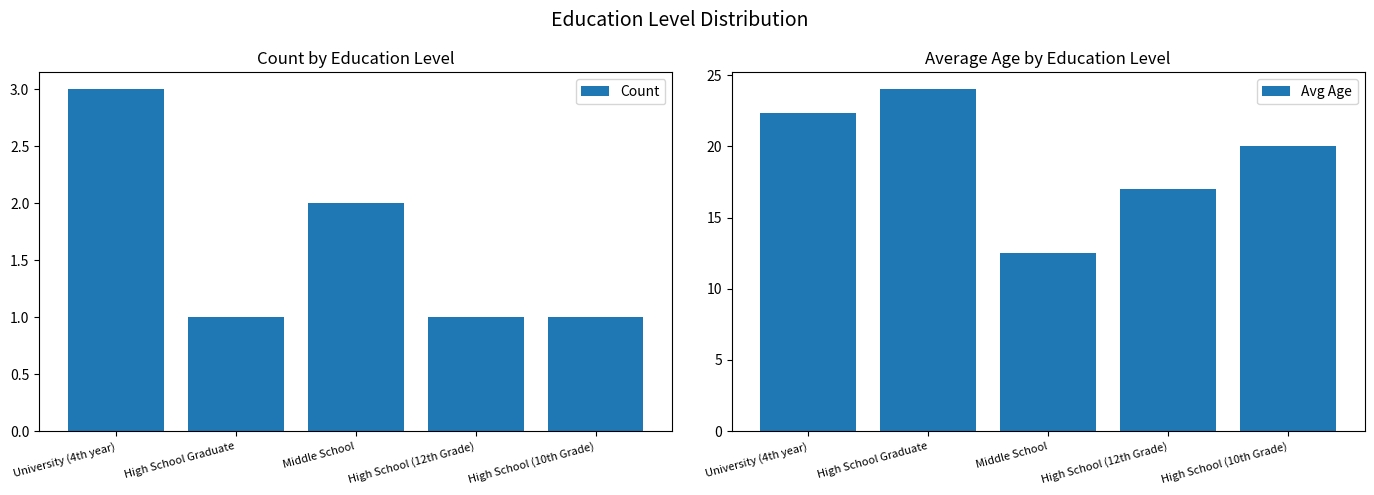

What is the average value of the Avg Age series?

19.2